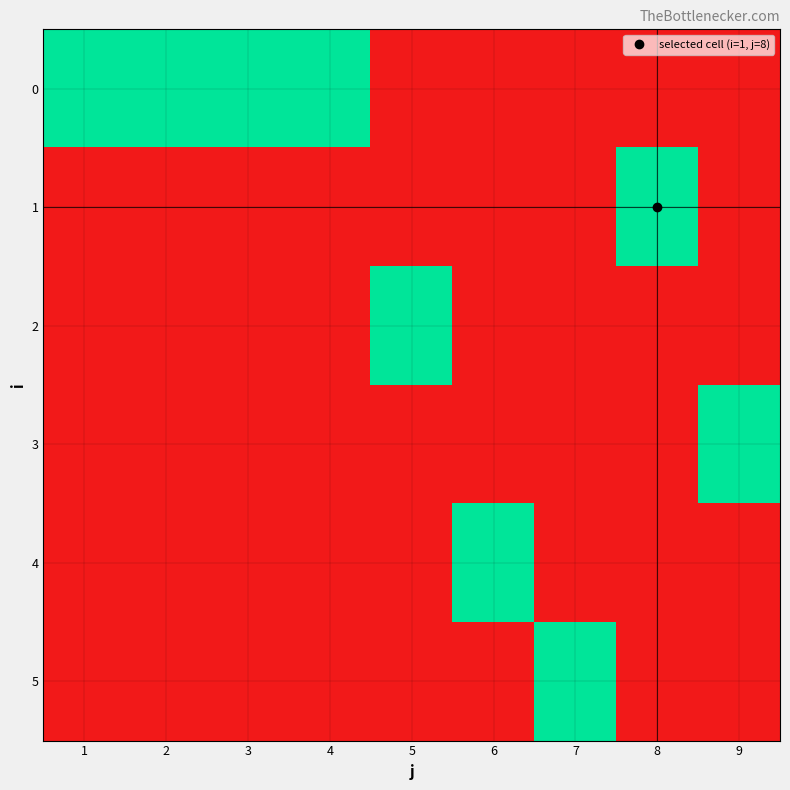

Which category has the highest value across all series?

1